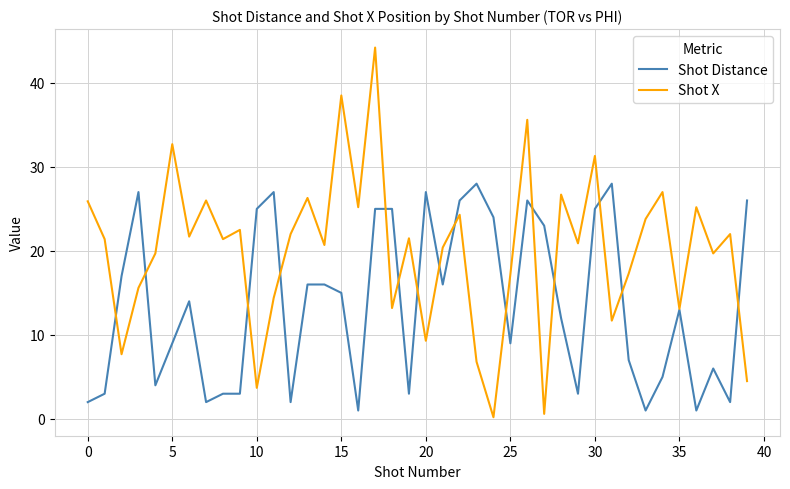

What is the sum of all Shot X values?

801.9